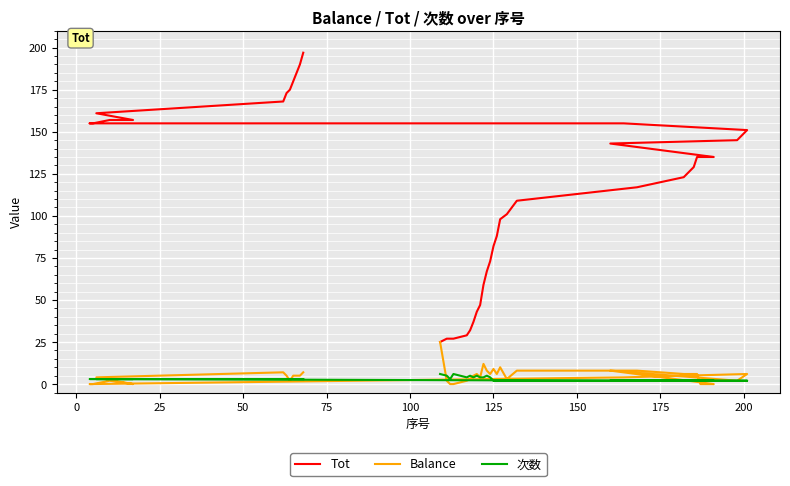

Which series has the largest total across all categories?

Tot